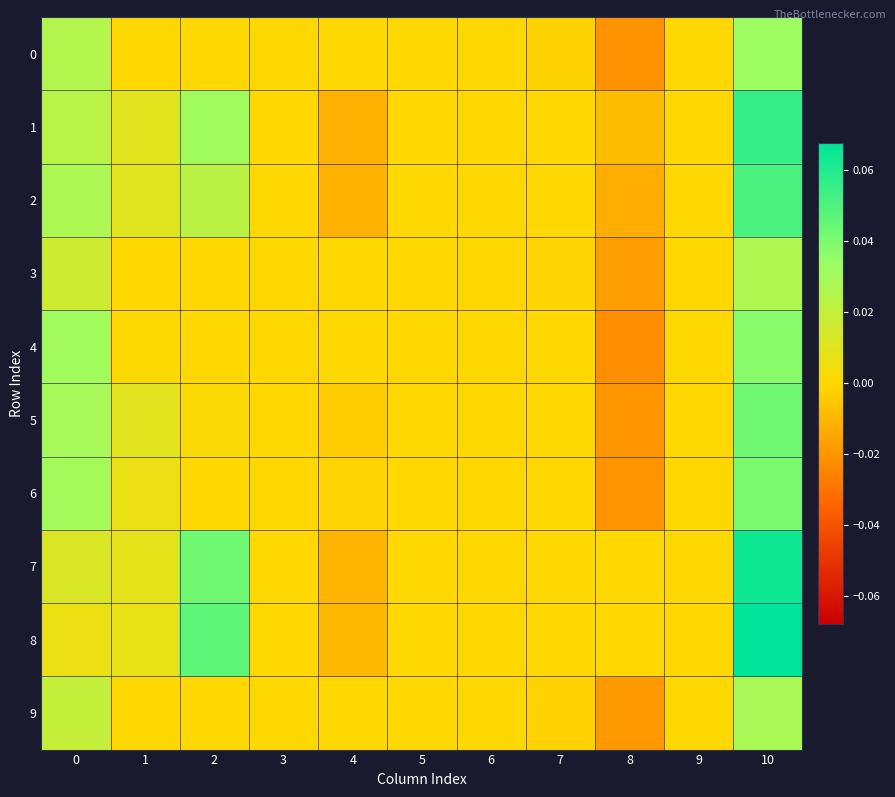

At 2, list the series in order from smallest to largest.

0, 3, 4, 6, 9, 5, 2, 1, 7, 8